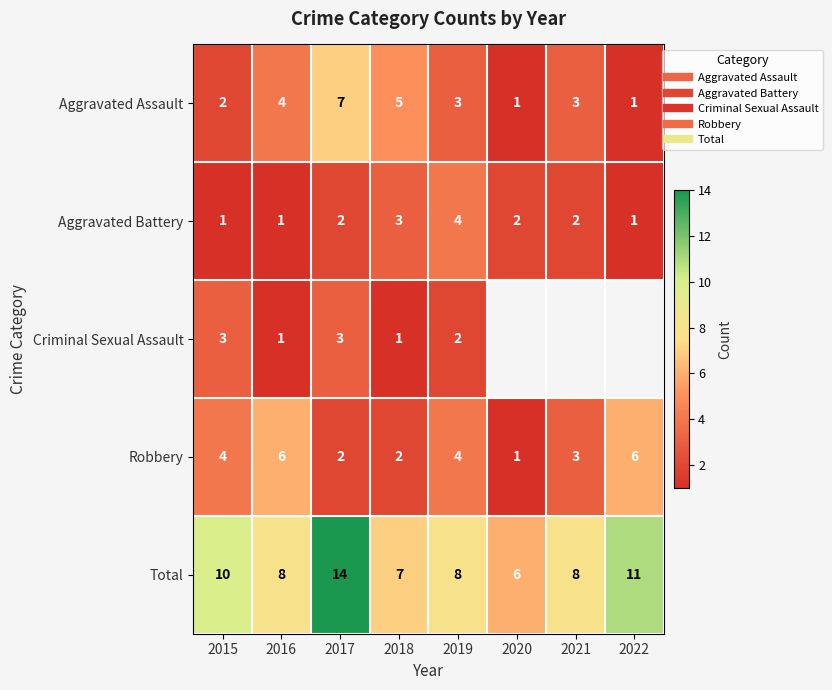

True or false: Robbery has a value of 1.3 at 2016.

False